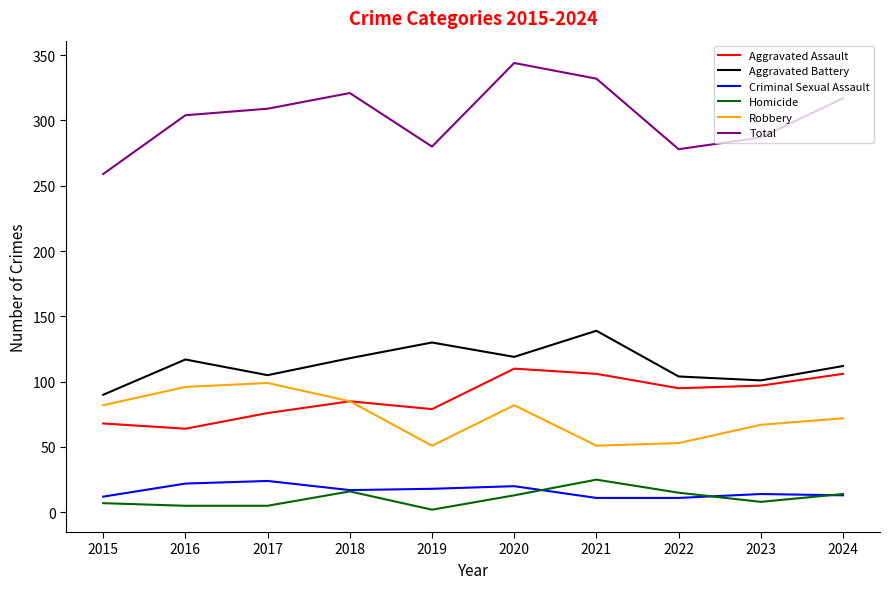

At which category does Aggravated Battery reach its first local peak?

2016